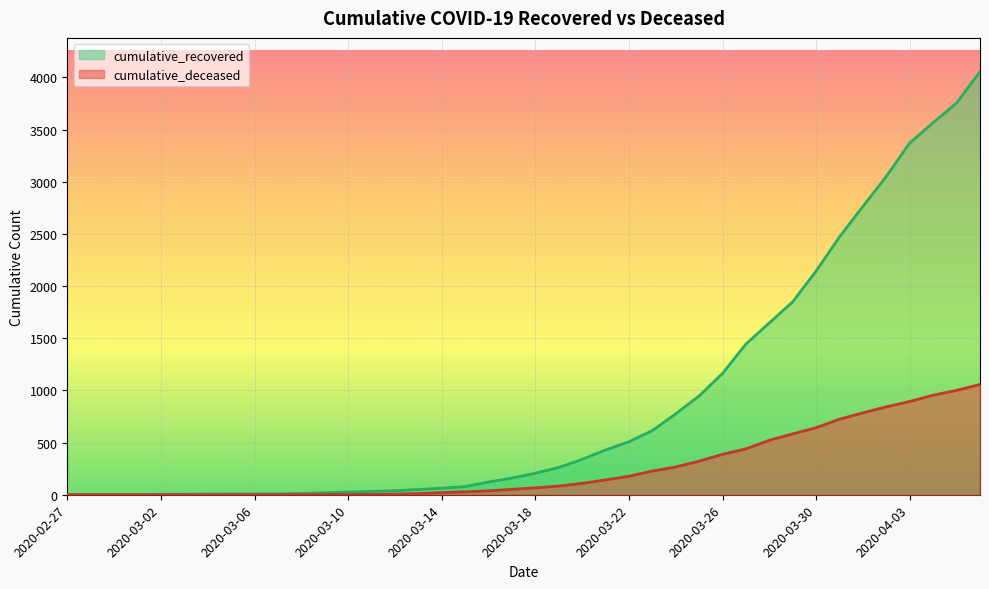

What position from the right is 2020-03-24?

14